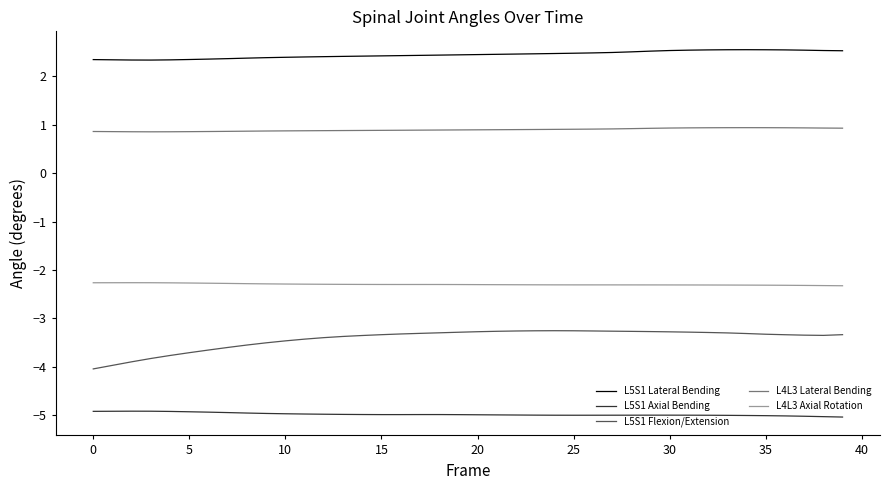

List the series in order of their peak value, lowest first.

L5S1 Axial Bending, L5S1 Flexion/Extension, L4L3 Axial Rotation, L4L3 Lateral Bending, L5S1 Lateral Bending